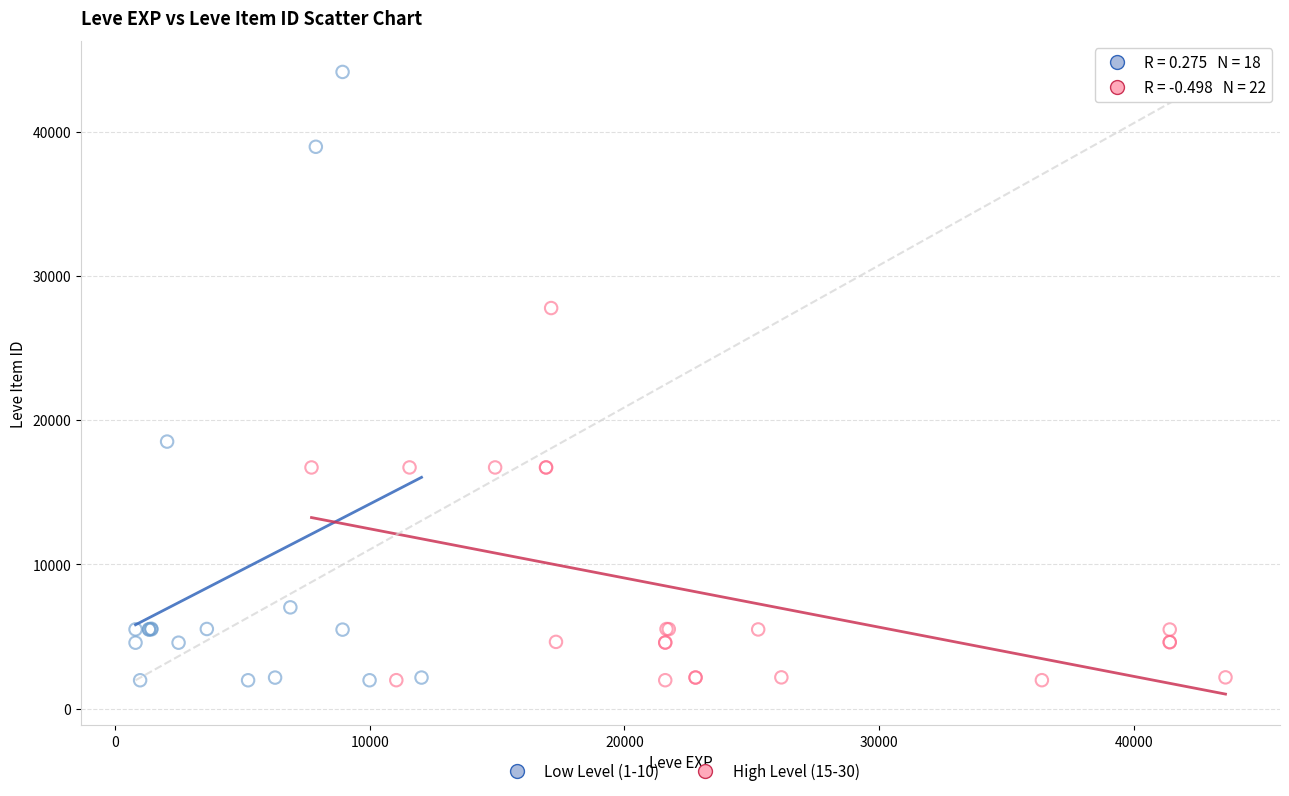

What are all the series names shown in the legend?

Low Level (1-10), High Level (15-30)